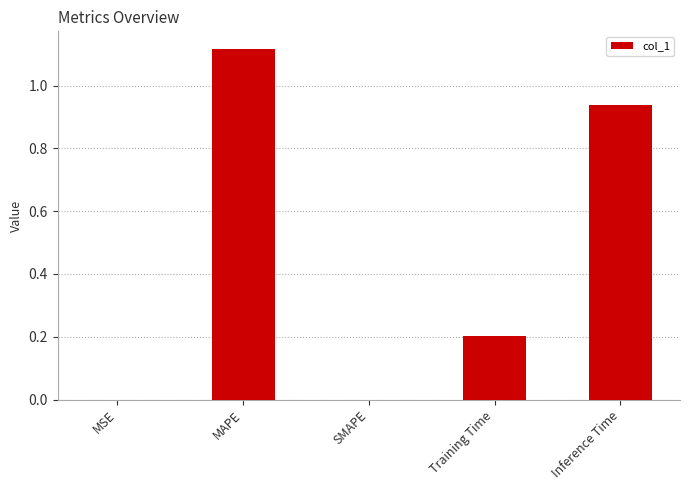

What is the change in value from SMAPE to Training Time?

+0.2